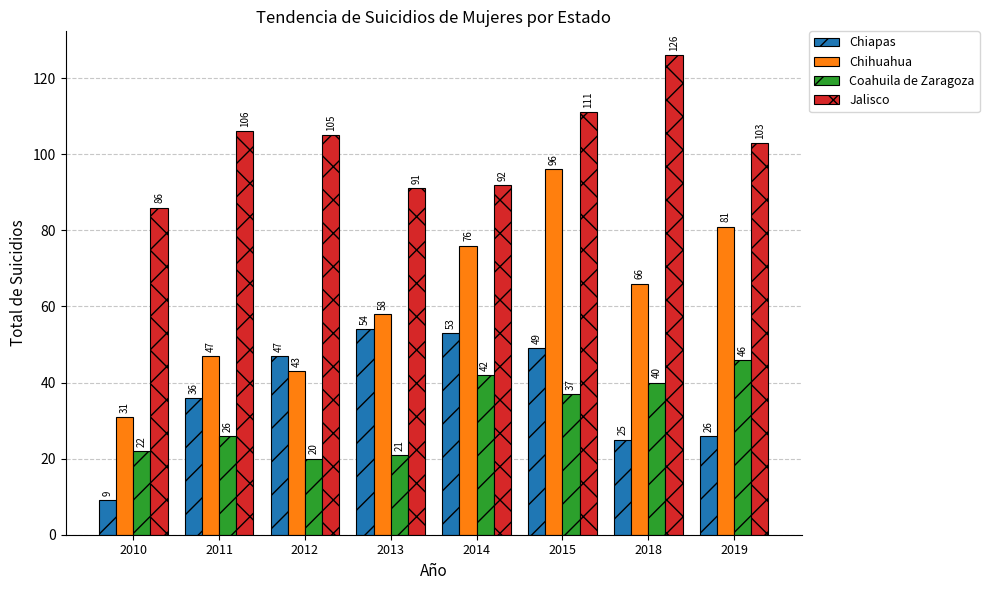

Reading left to right, what are all the values shown in this chart?

Chiapas: 2010=9	2011=36	2012=47	2013=54	2014=53	2015=49	2018=25	2019=26
Chihuahua: 2010=31	2011=47	2012=43	2013=58	2014=76	2015=96	2018=66	2019=81
Coahuila de Zaragoza: 2010=22	2011=26	2012=20	2013=21	2014=42	2015=37	2018=40	2019=46
Jalisco: 2010=86	2011=106	2012=105	2013=91	2014=92	2015=111	2018=126	2019=103